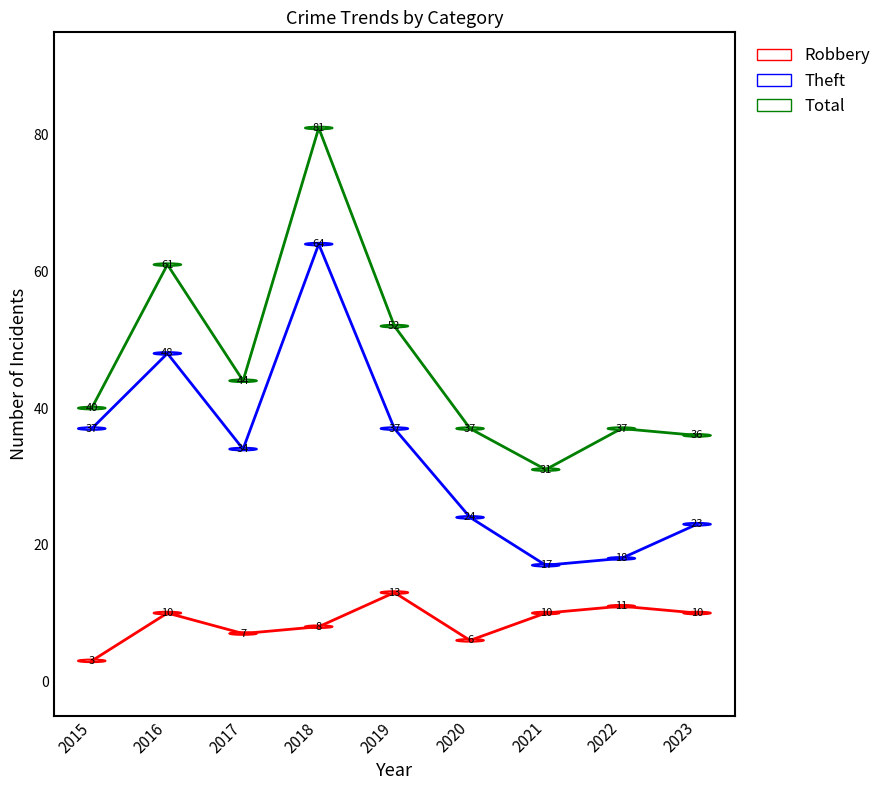

At which category is the sum across all series the highest?

2018